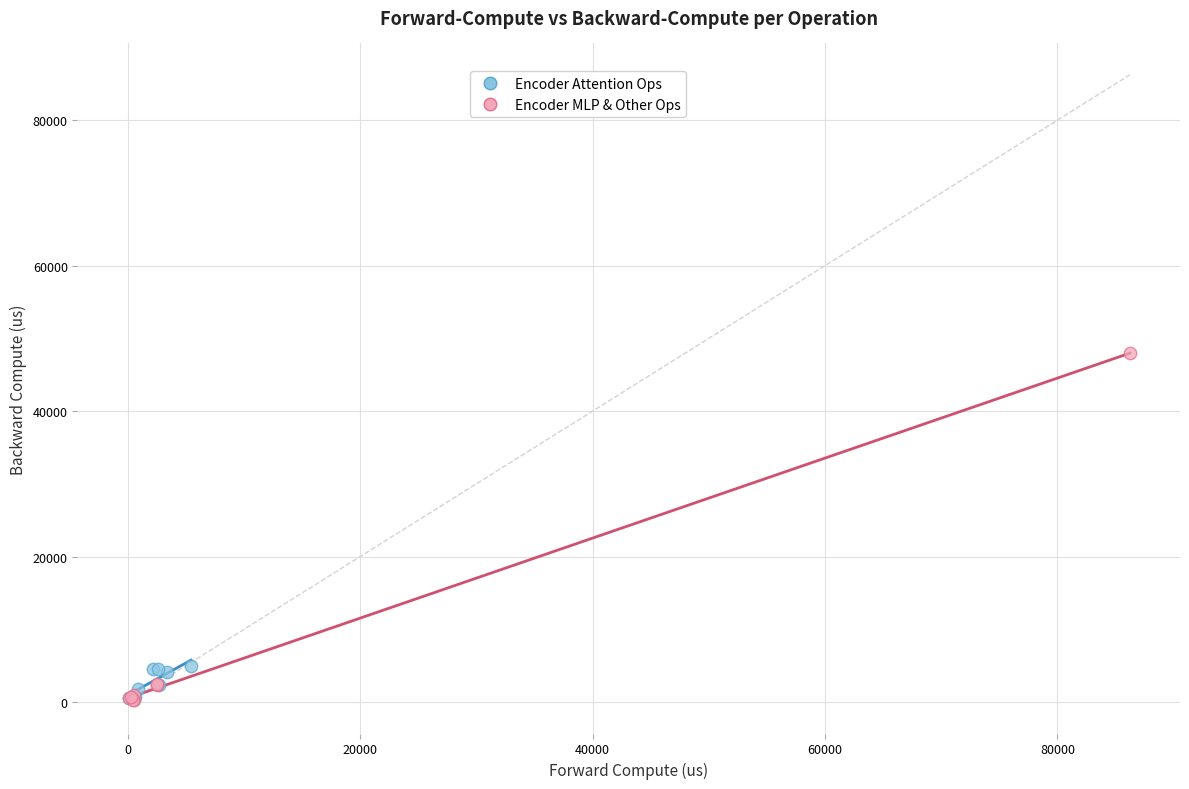

Which series has the largest Y range (max minus min)?

Encoder MLP & Other Ops